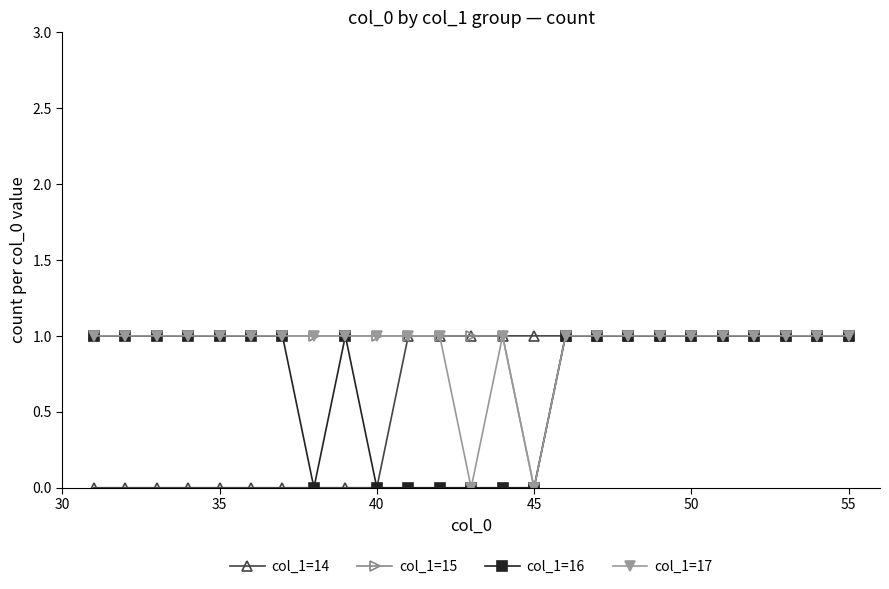

True or false: col_1=16 has more than 0 points higher than both neighbors.

True